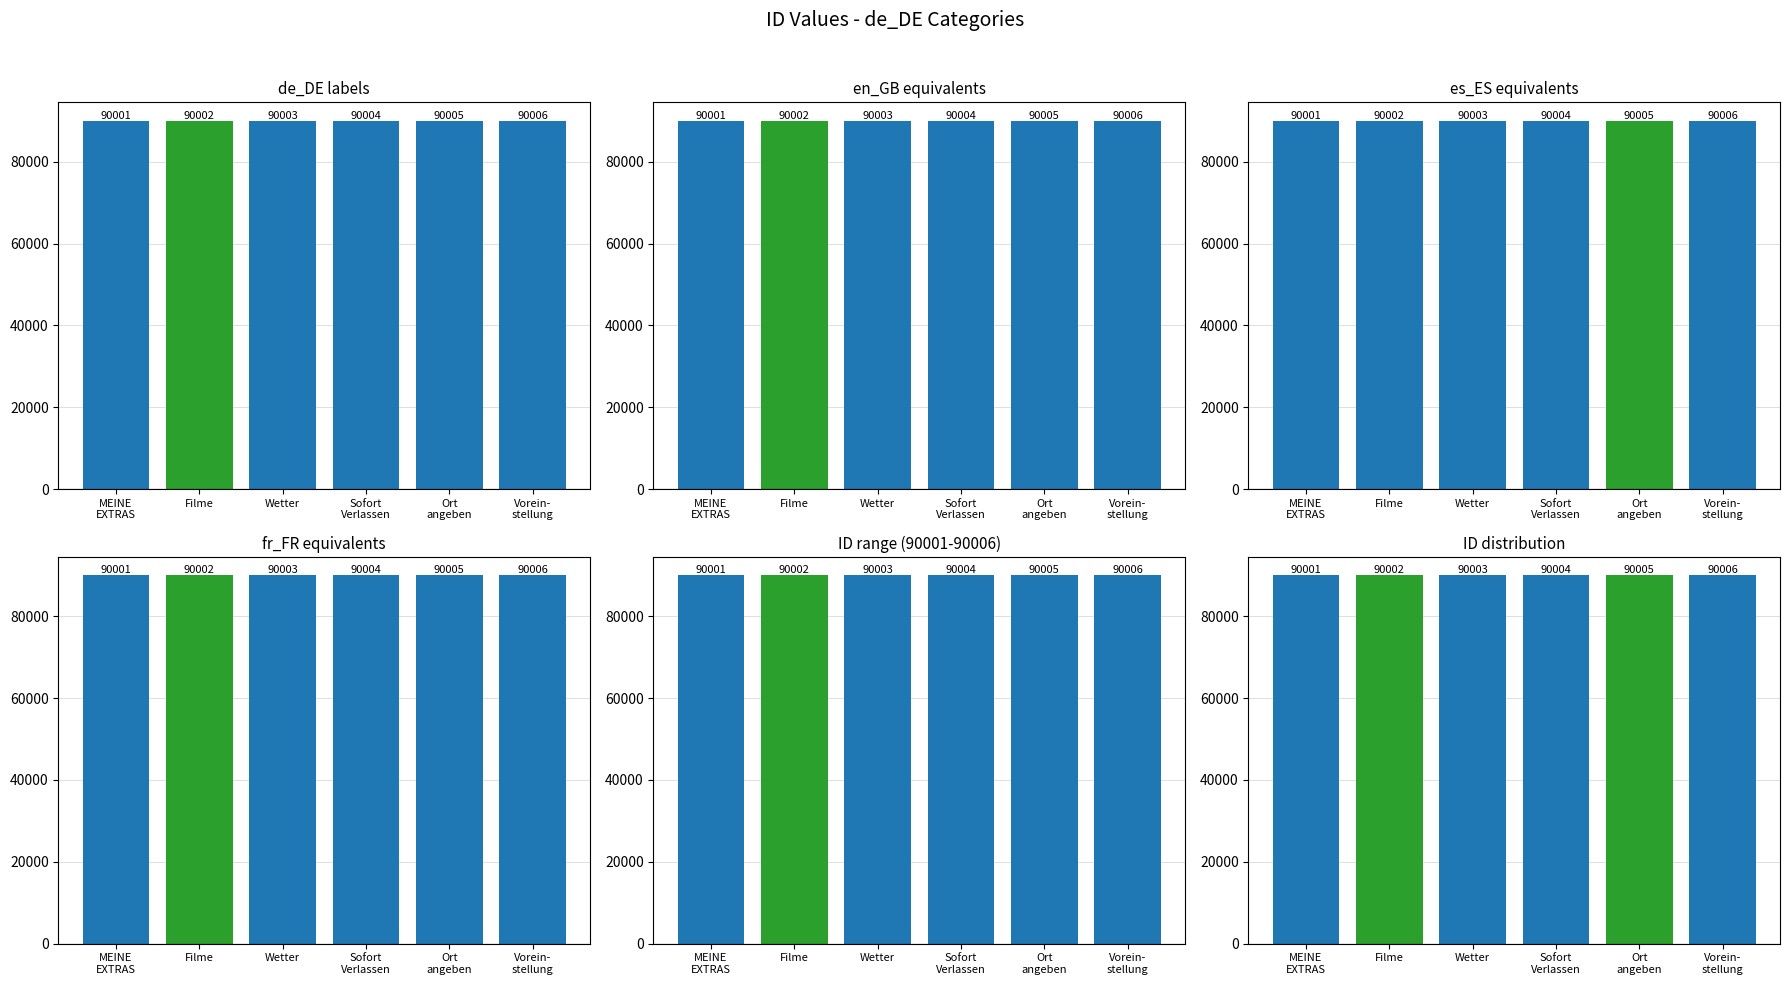

List the labels in order of value, smallest first.

MEINE
EXTRAS, Filme, Wetter, Sofort
Verlassen, Ort
angeben, Vorein-
stellung